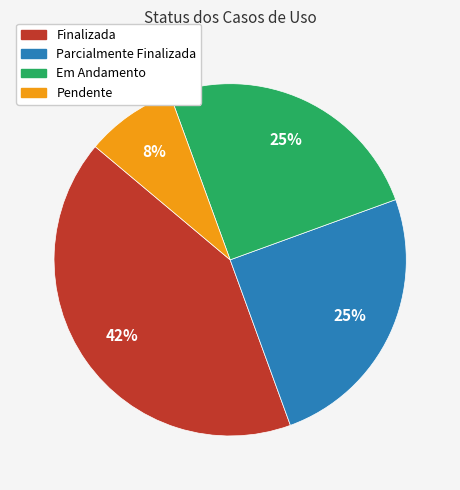

Count the number of slices in the pie.

4